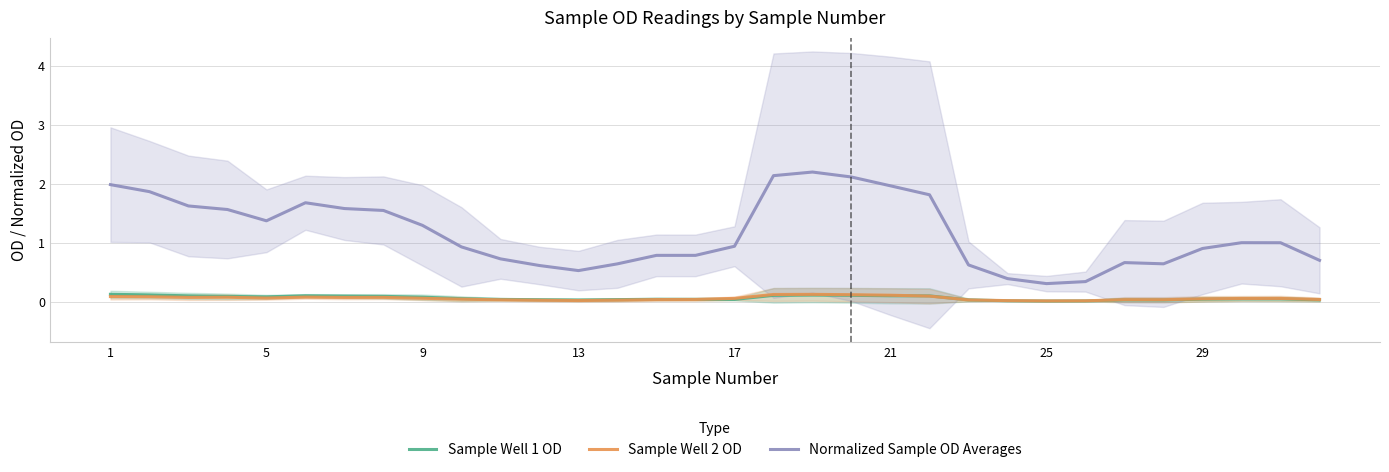

Count the Sample Well 1 OD values in the range 0 to 1.

32